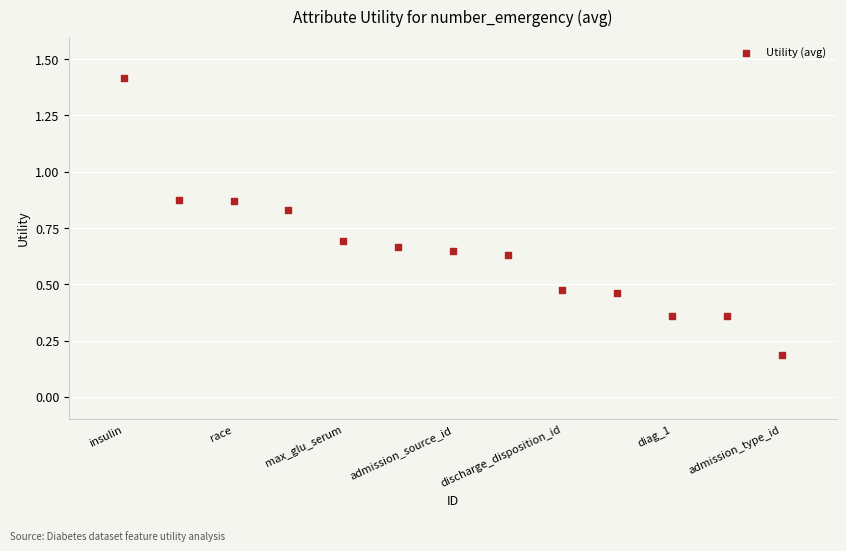

What is the range of X values (max minus min)?

12.0